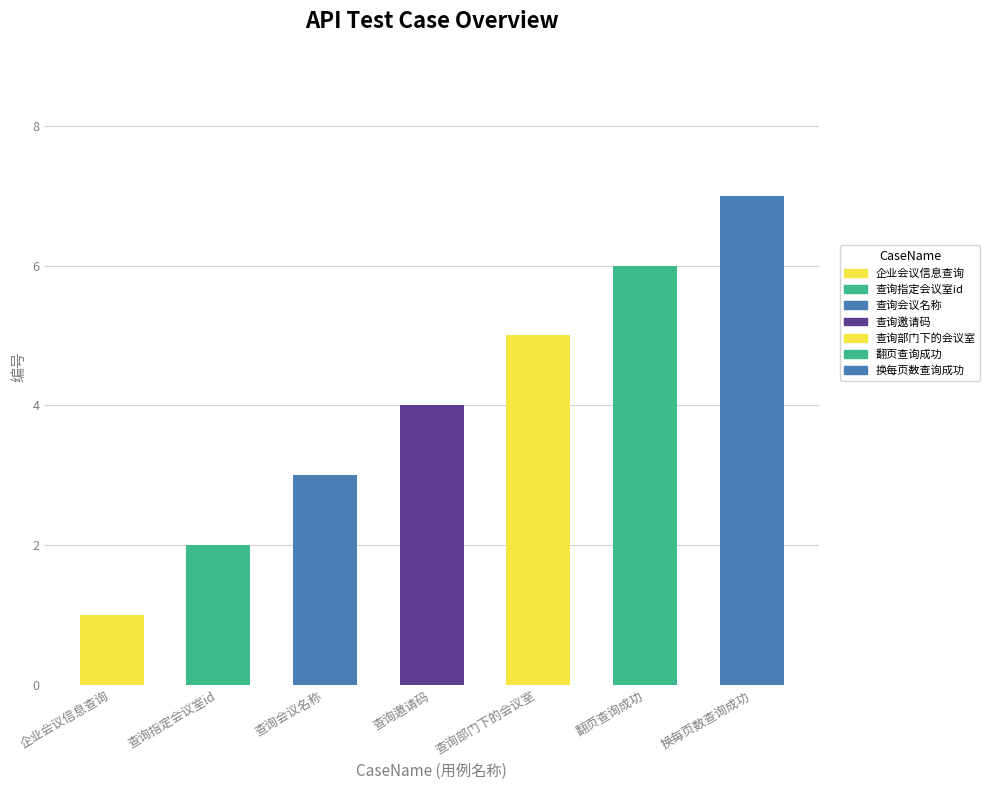

True or false: GET has a value of 1 at 企业会议信息查询.

True